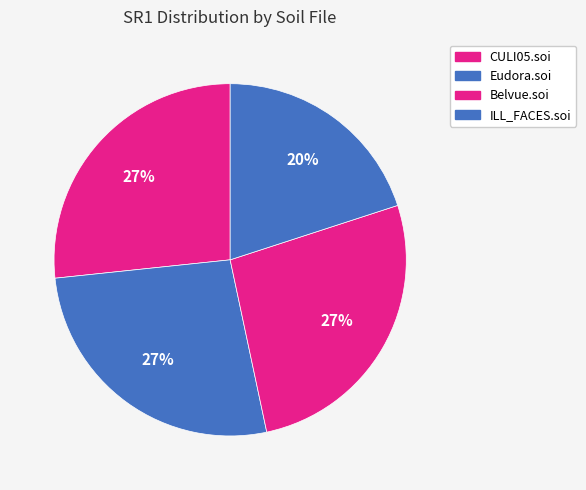

How many segments does this pie chart have?

4